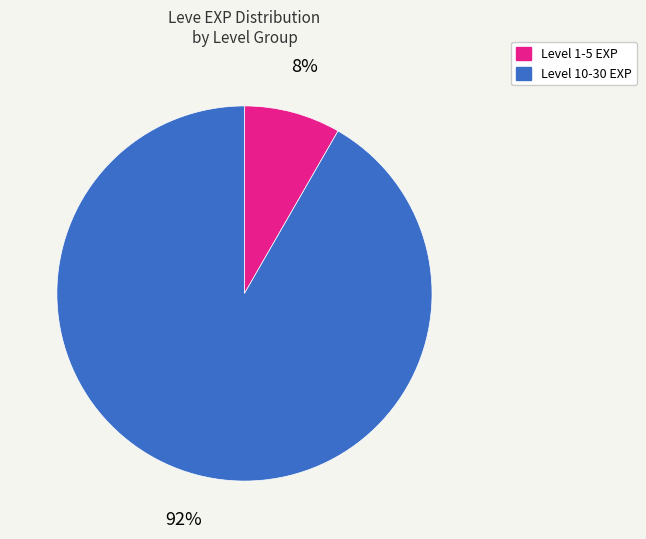

Count the number of slices in the pie.

2